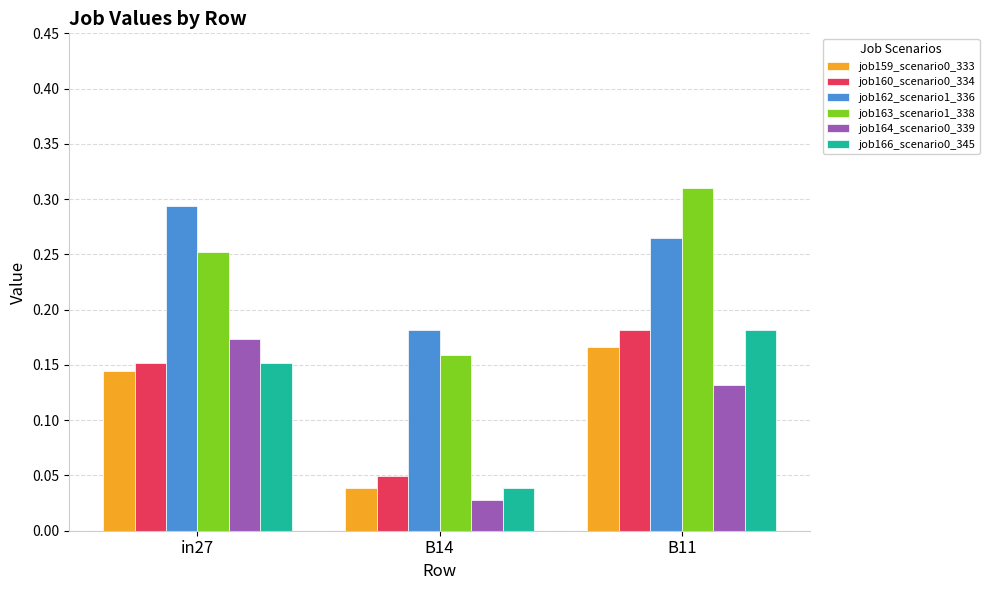

Which series changed the most between B14 and B11?

job163_scenario1_338